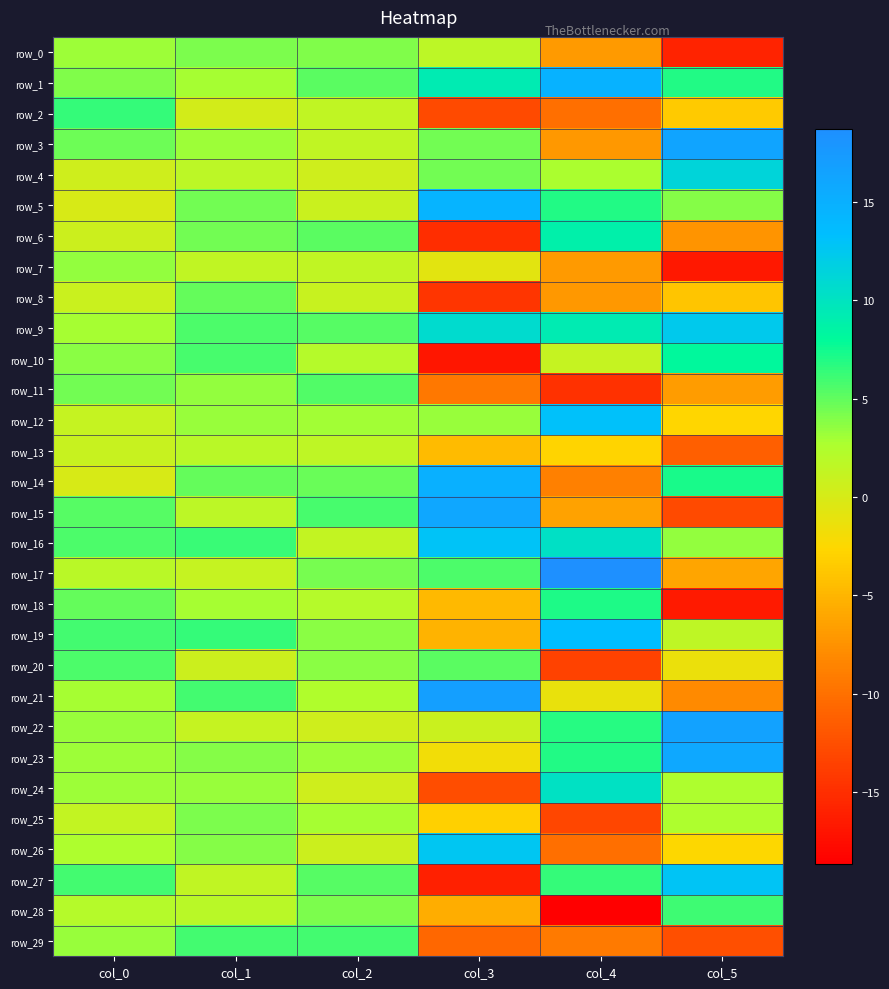

What is the greatest value displayed?

18.7